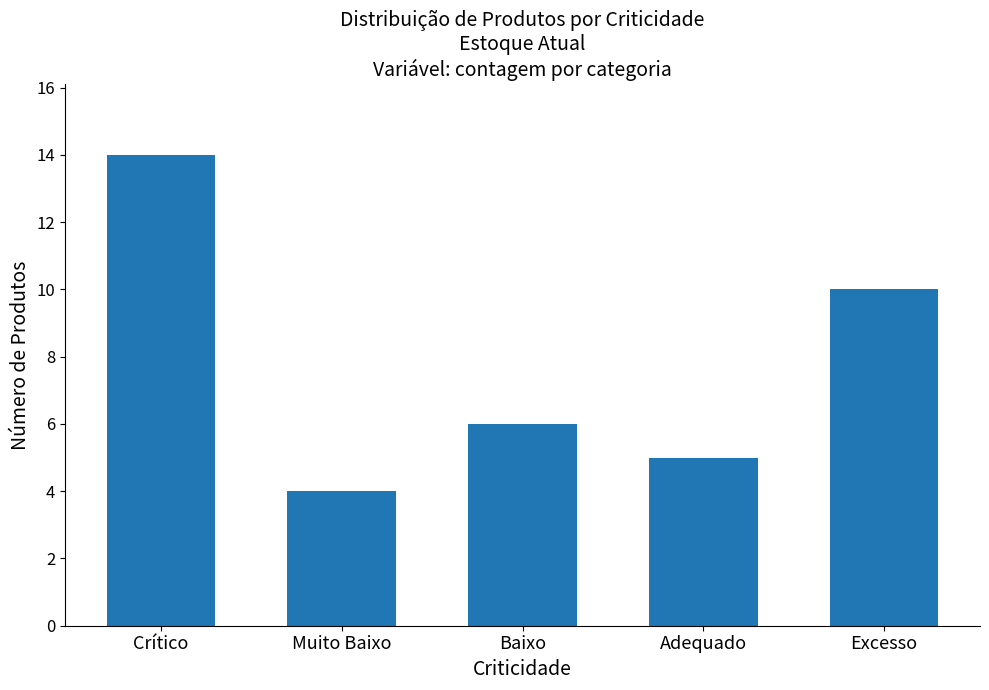

True or false: the data shows 10 at Excesso.

True